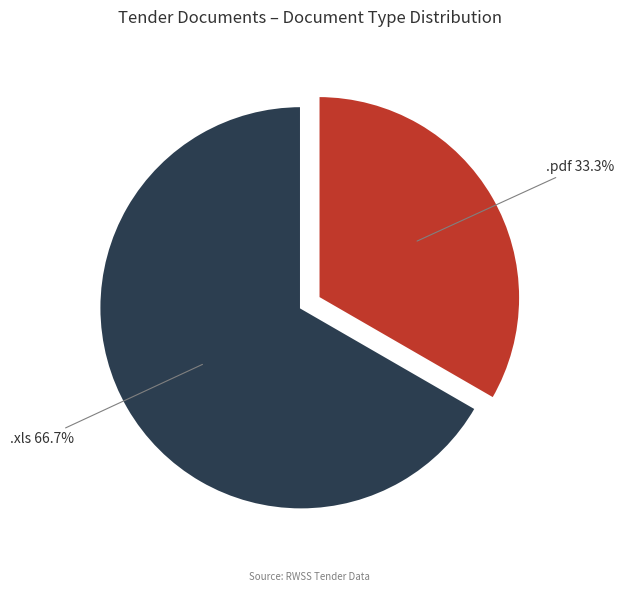

The .pdf slice represents 33% of the pie. True or false?

True